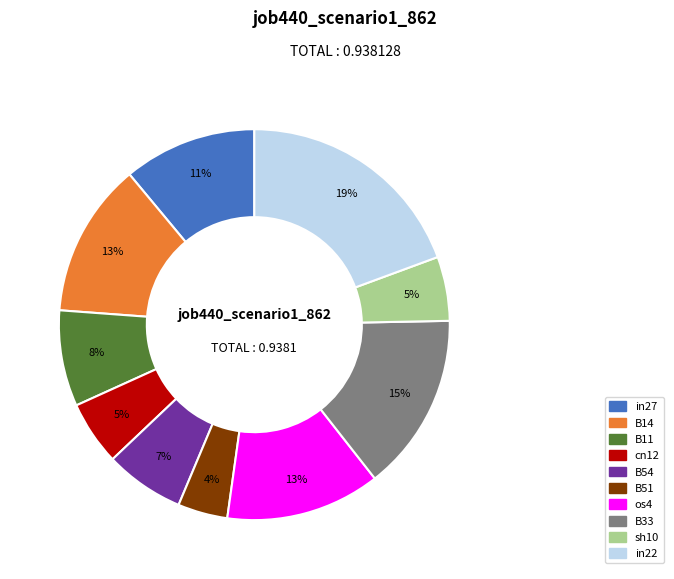

What is the largest slice in the pie chart?

in22